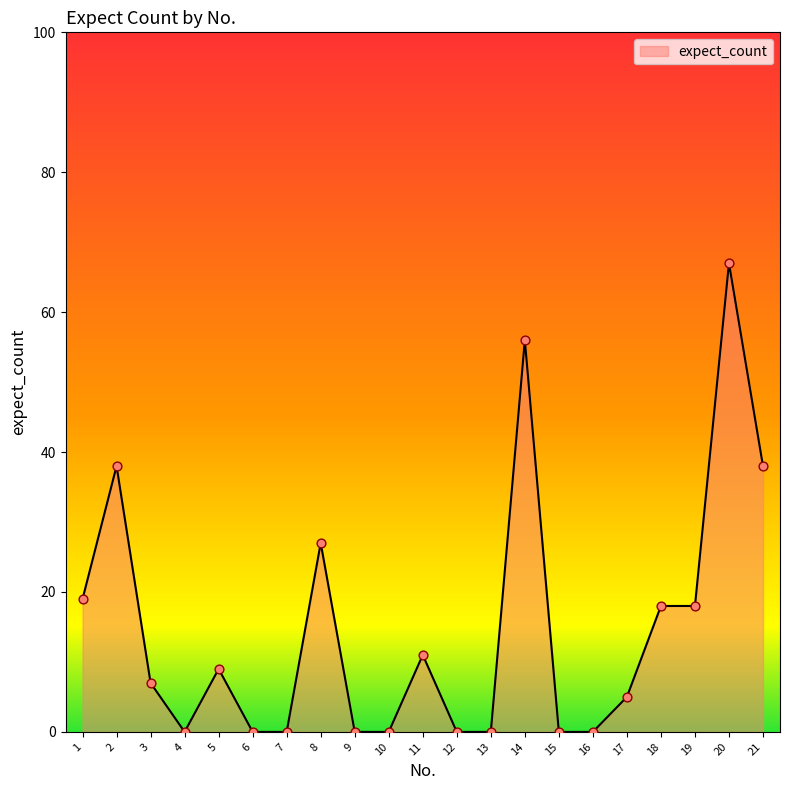

Between 9 and 18, which is larger?

18